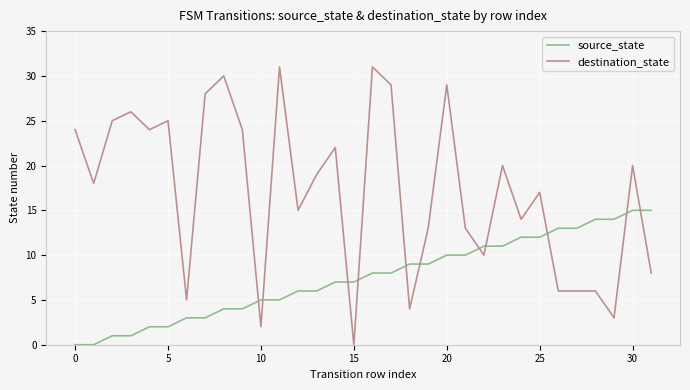

Which series has the largest range (max minus min)?

destination_state